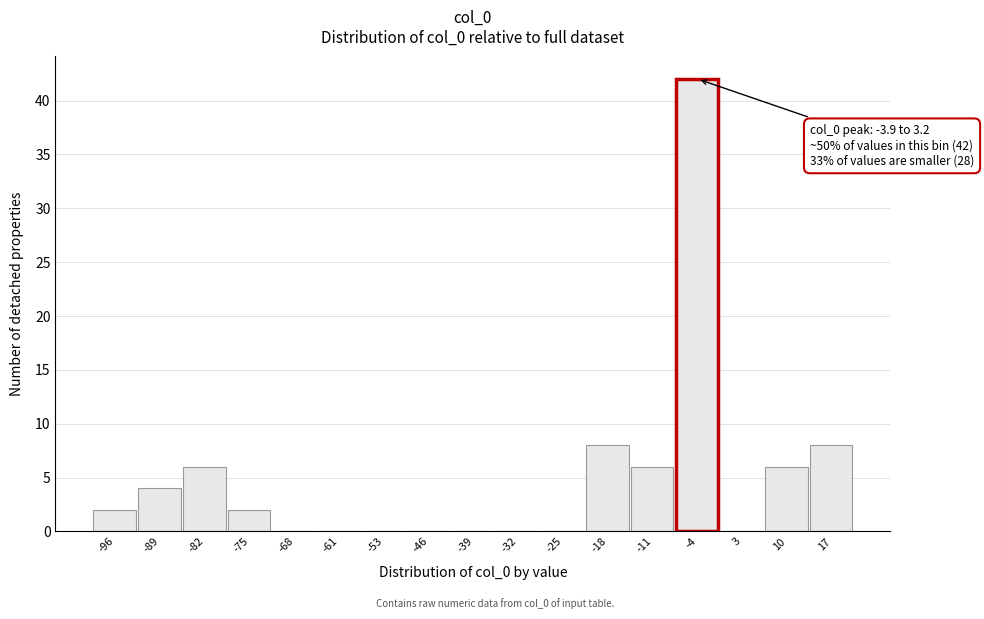

Reading left to right, list all the values displayed in this chart.

-96=2	-89=4	-82=6	-75=2	-68=0	-61=0	-53=0	-46=0	-39=0	-32=0	-25=0	-18=8	-11=6	-4=42	3=0	10=6	17=8